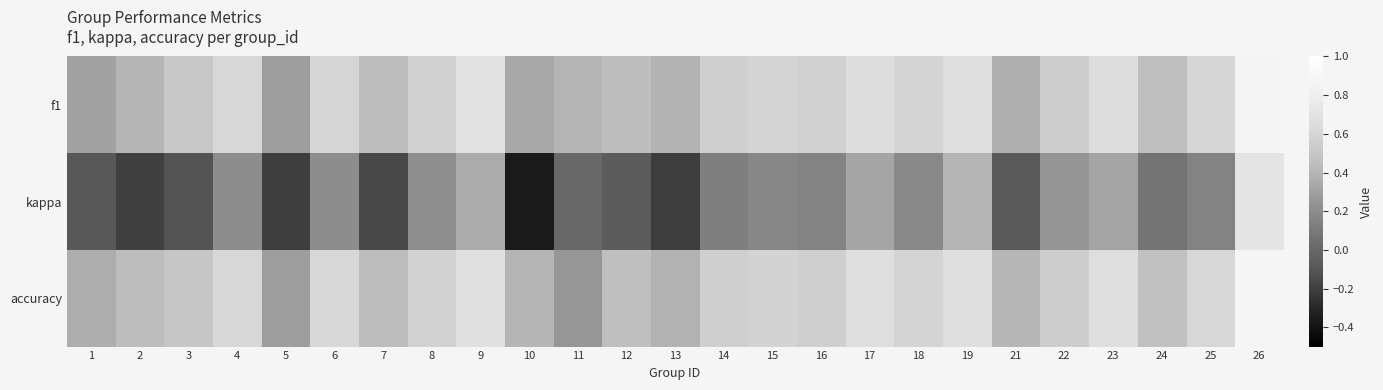

What is the spread (max minus min) of values at 8?

0.4